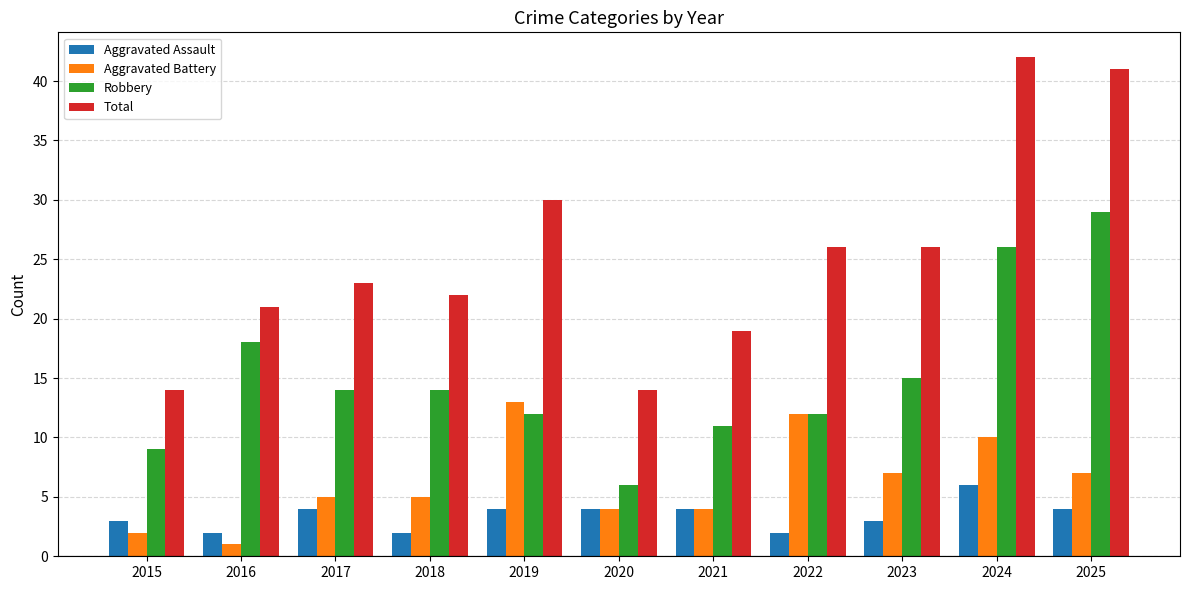

What is the value of the Robbery bar at the 2nd from the left?

18